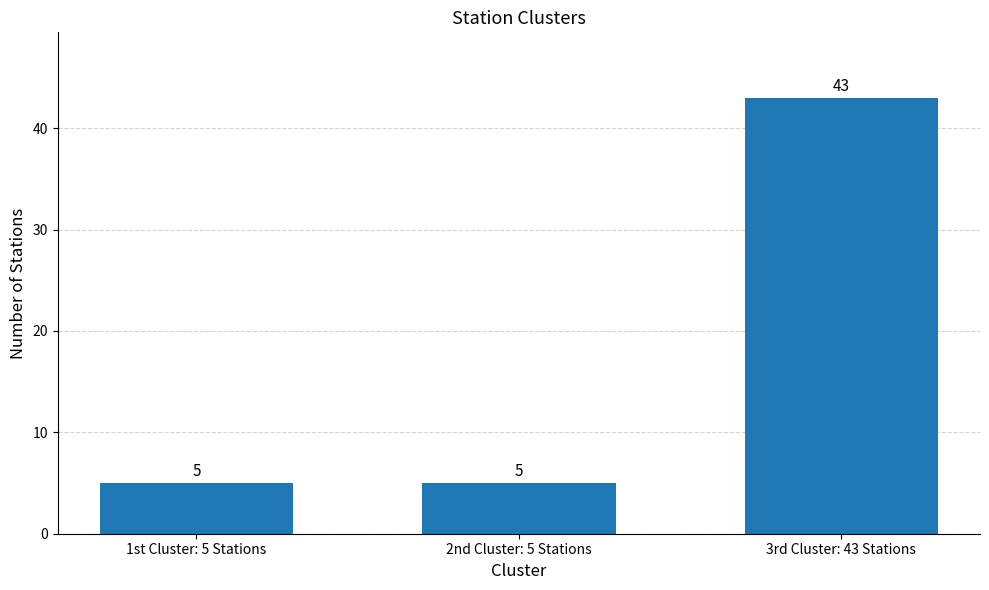

The chart shows a value of 8 at 2nd Cluster: 5 Stations. True or false?

False